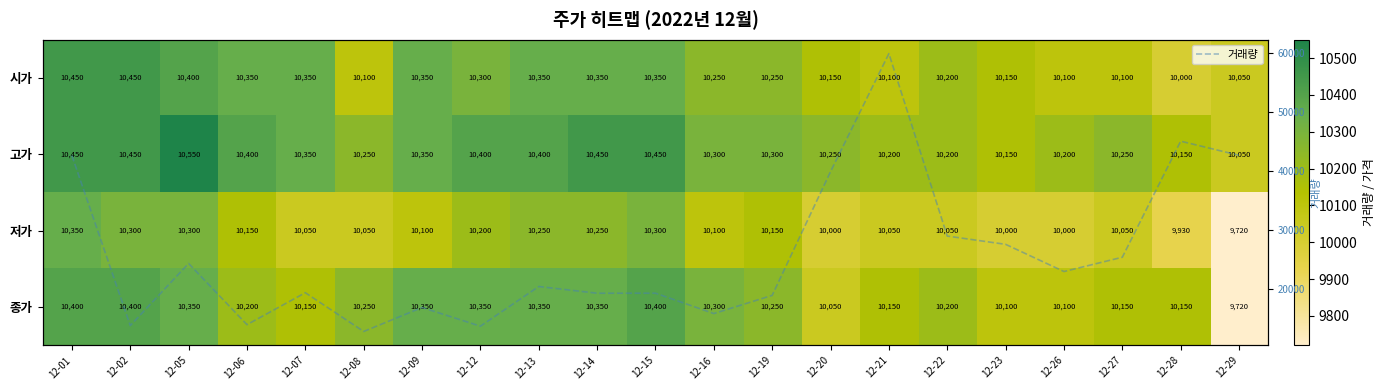

What is the difference between the highest and lowest values at 12-26?

12923